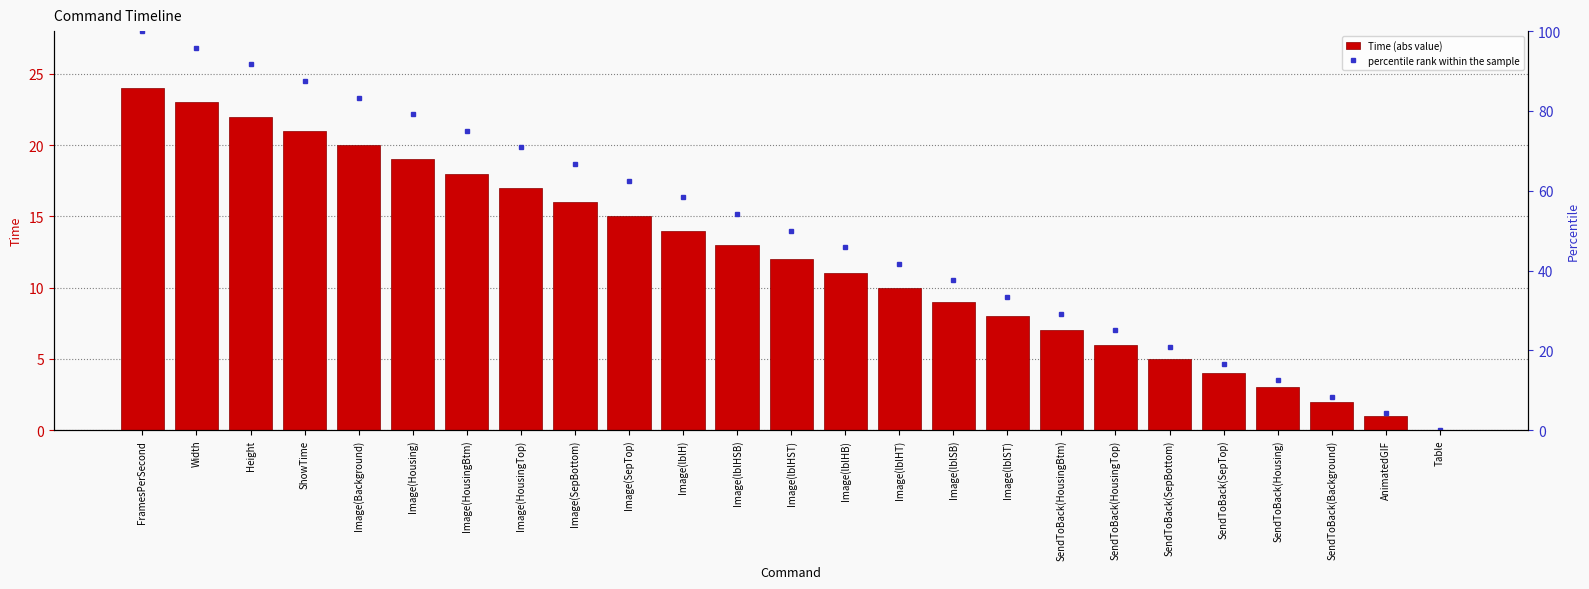

What is the approximate value at Image(SepBottom), to the nearest 10?

20